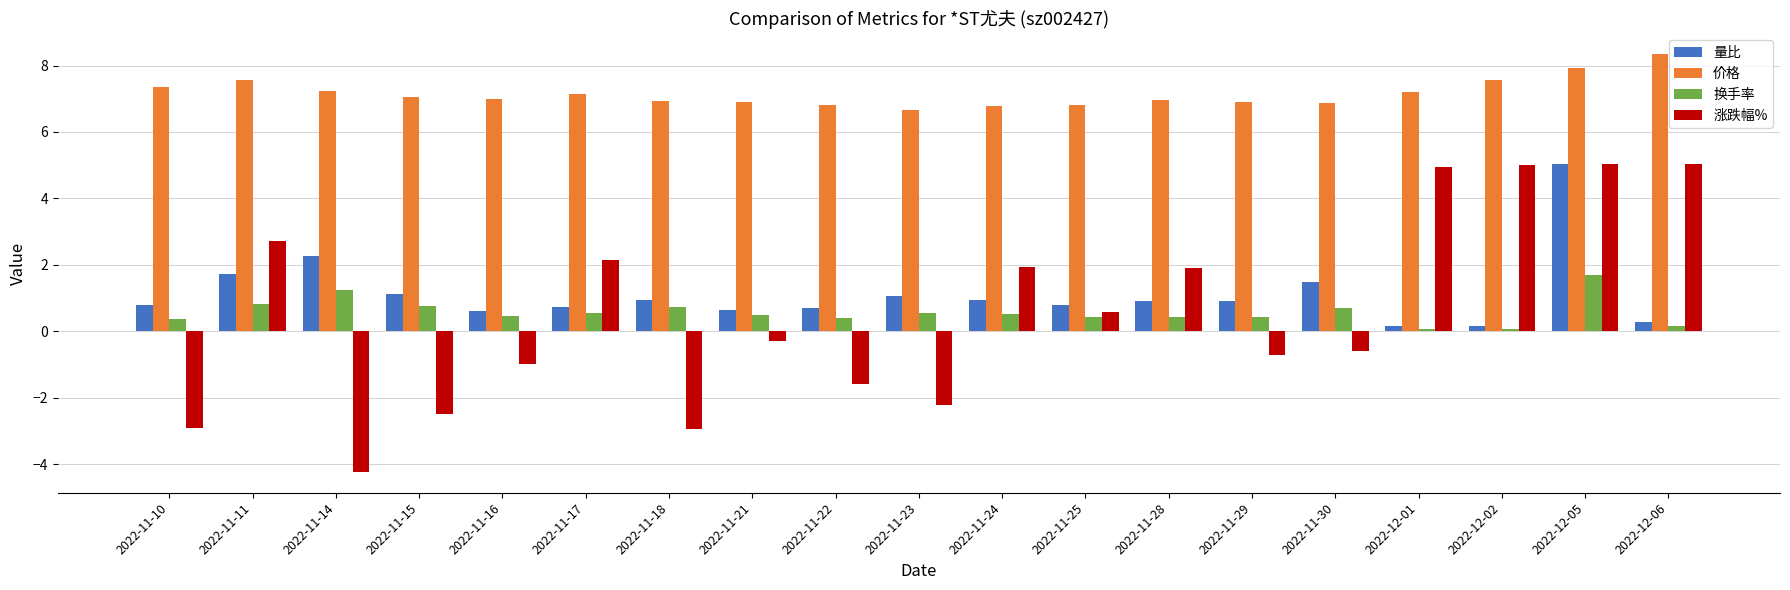

What is the sum of the 价格 values at 2022-11-10 and 2022-11-24?

14.1